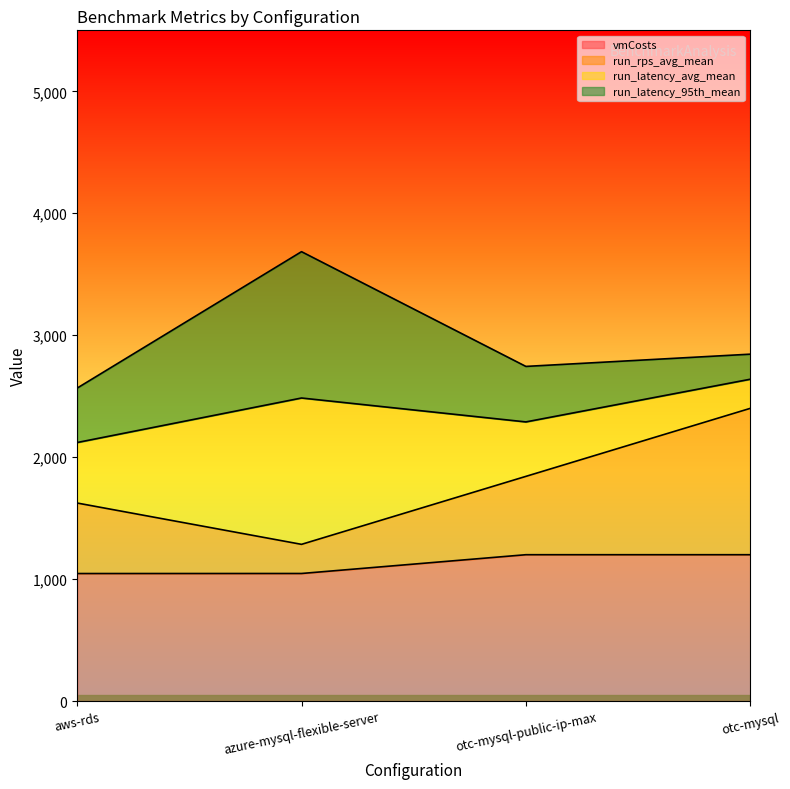

True or false: run_rps_avg_mean and vmCosts cross at least once.

False